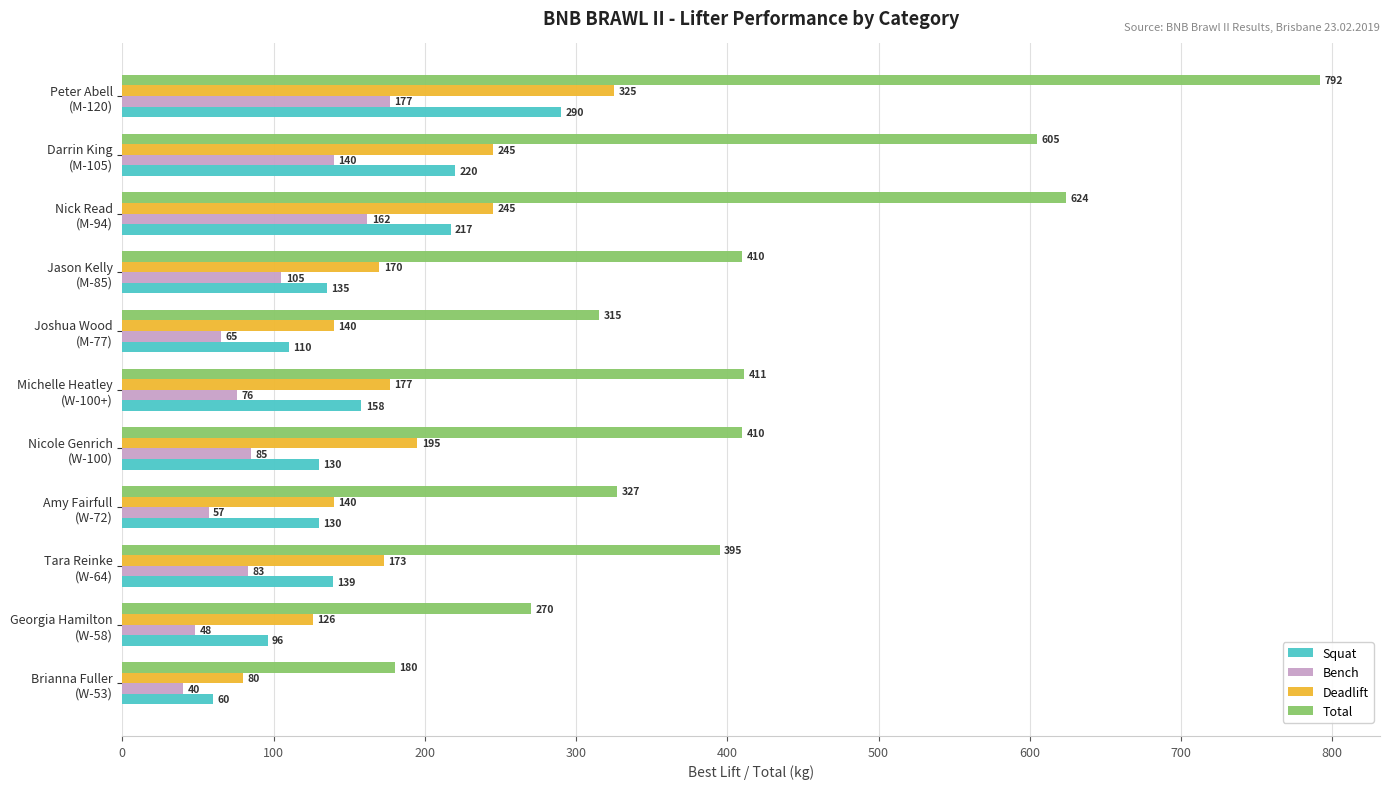

At how many categories does at least one series exceed 570?

3